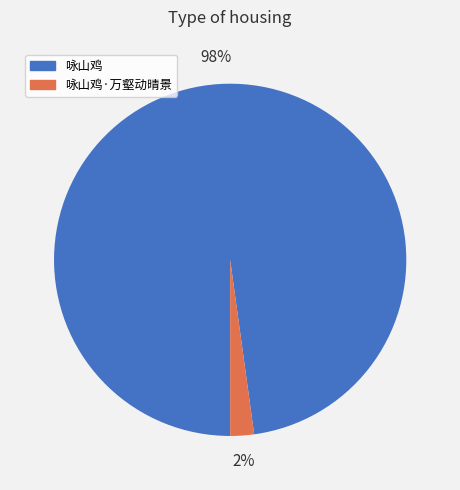

Between 咏山鸡 and 咏山鸡·万壑动晴景, which is larger?

咏山鸡